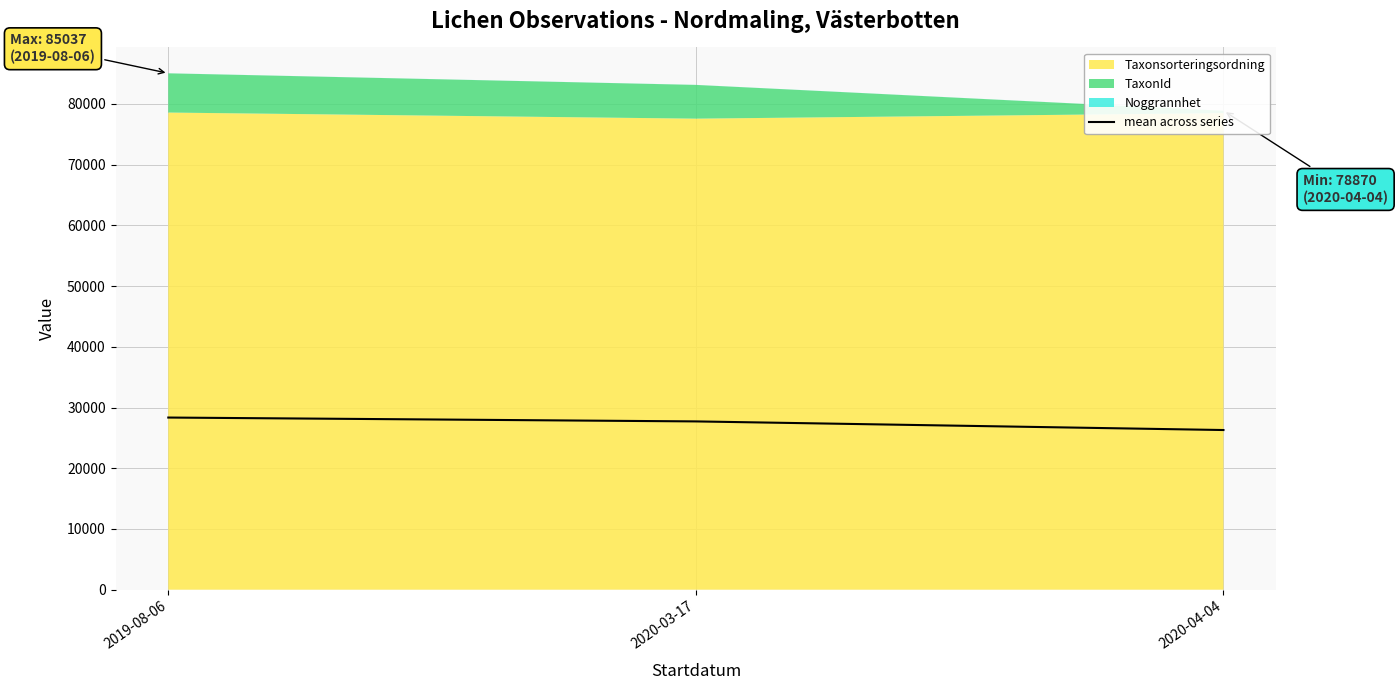

Approximately how many times larger is the value at 2019-08-06 compared to 2020-04-04?

1.1